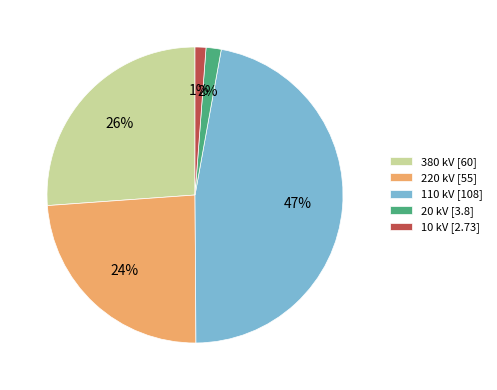

To the nearest percent, what is the difference between the 380 and 20 slice percentages?

24%